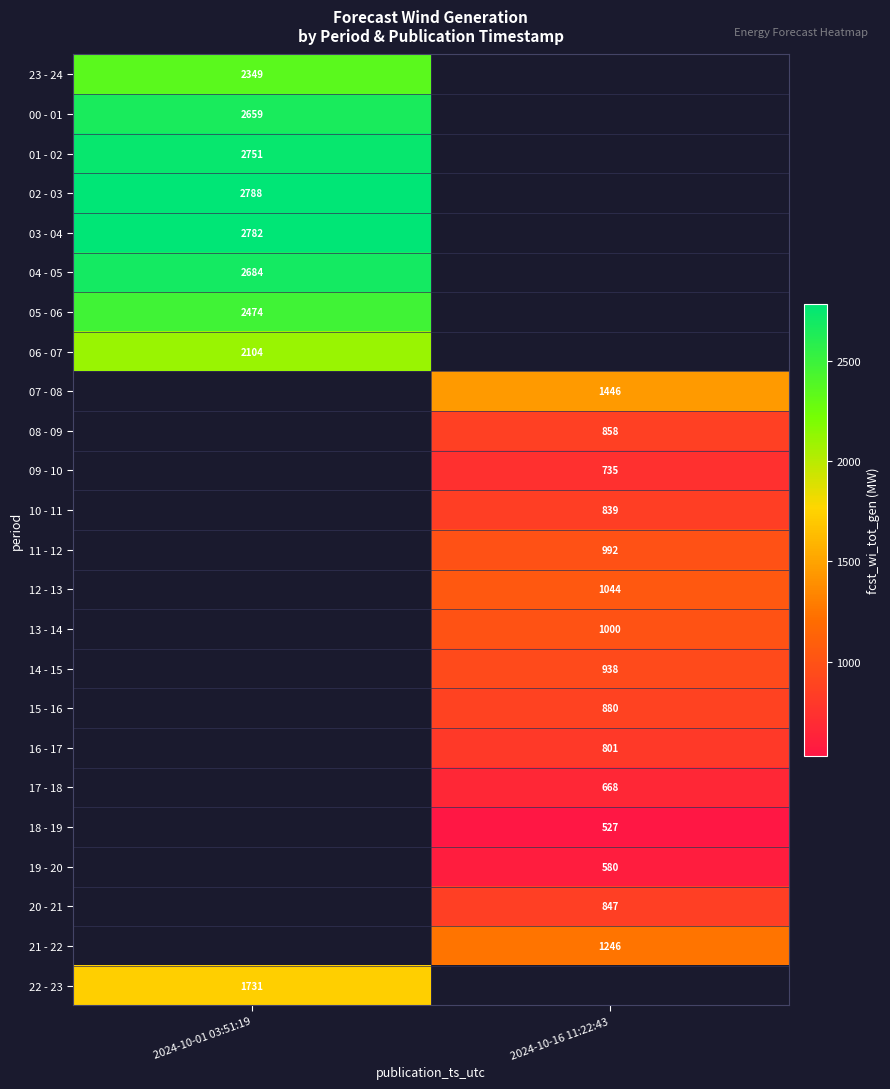

What is the maximum value shown in the chart?

2788.0